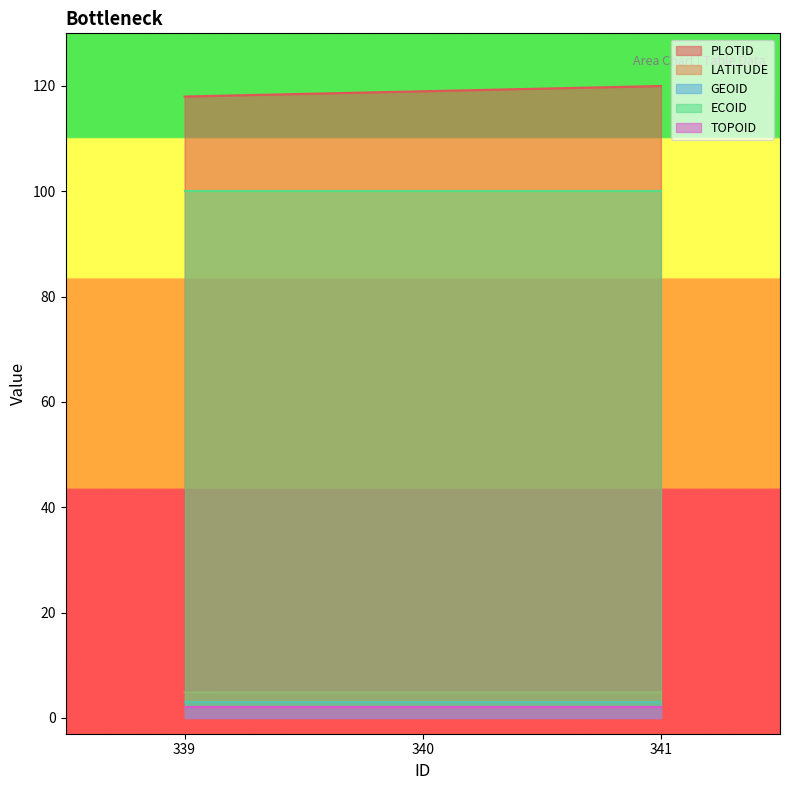

What is the value of the LATITUDE point at the 2nd from the left?

4.9